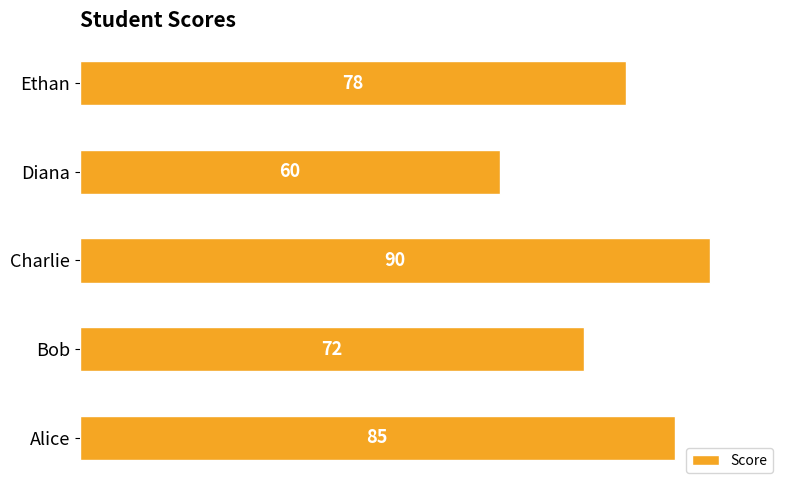

Reading bottom to top, what are all the values shown in this chart?

Alice=85	Bob=72	Charlie=90	Diana=60	Ethan=78